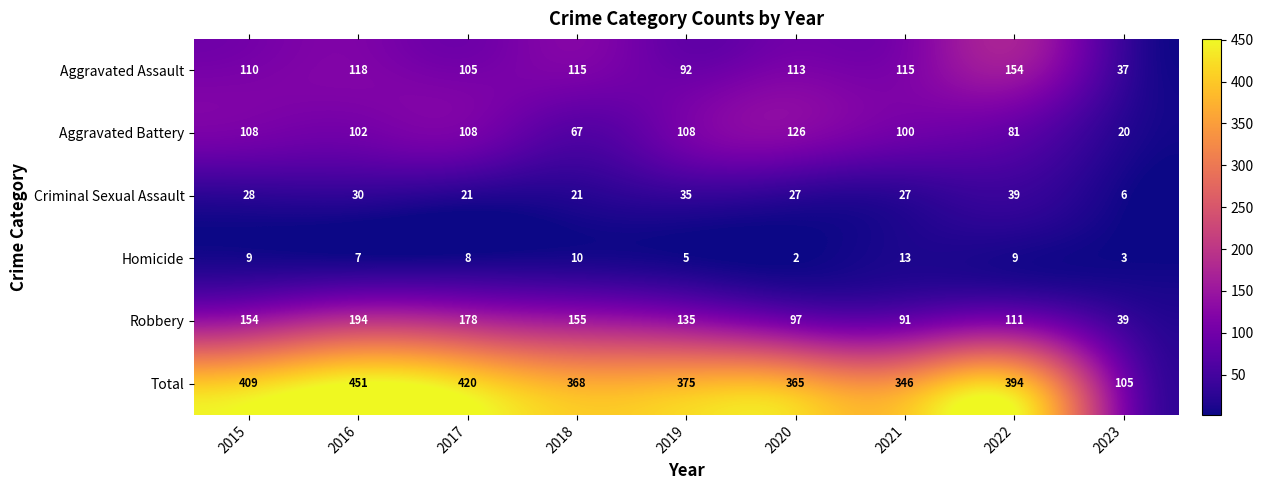

What is the difference between the highest and lowest values at 2020?

363